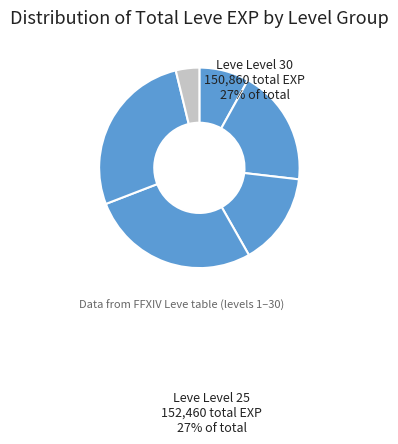

Does Leve Level 20 represent more than half of the total?

No